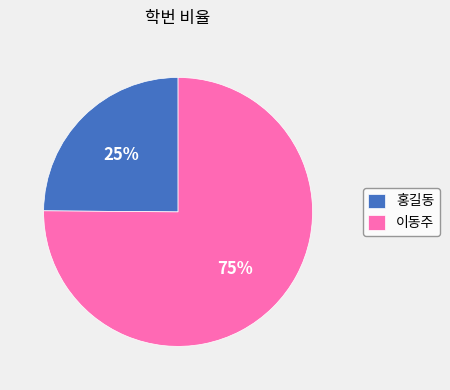

What is the majority slice?

이동주